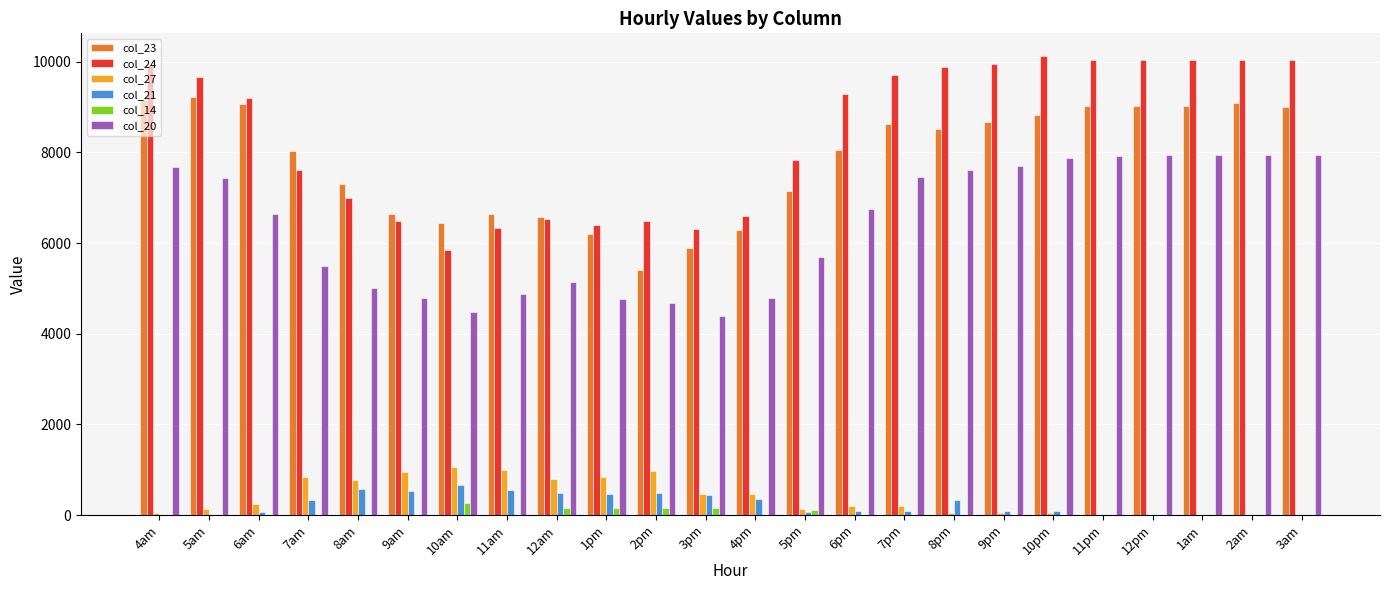

What is the sum of all col_23 values?

187962.3